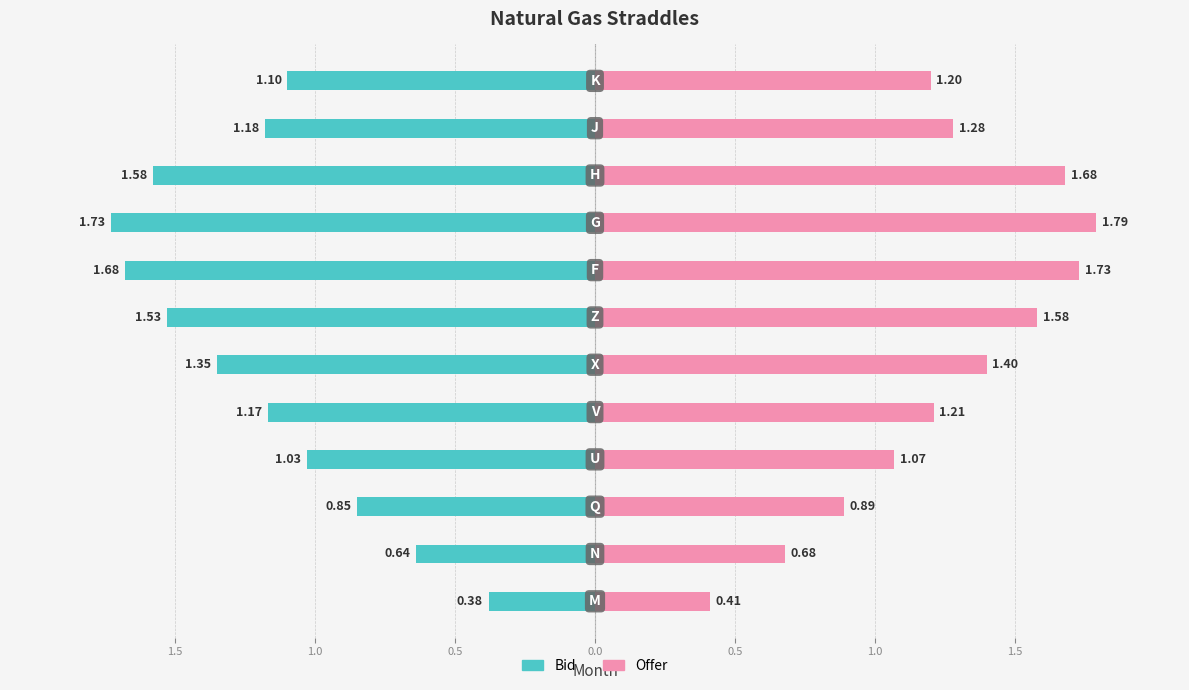

What is the average value of the Offer series?

1.2